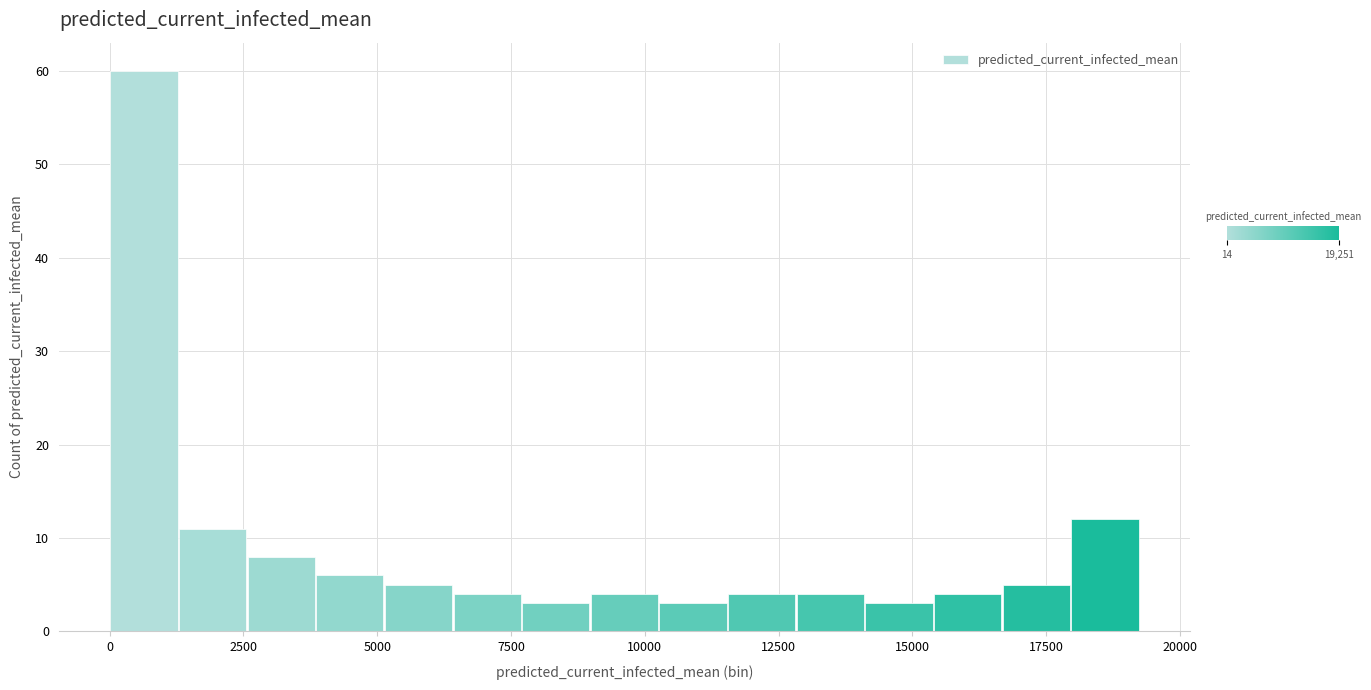

Around what value on the x-axis is the tallest bar? Give the approximate position of its centre, as read against the axis.

500